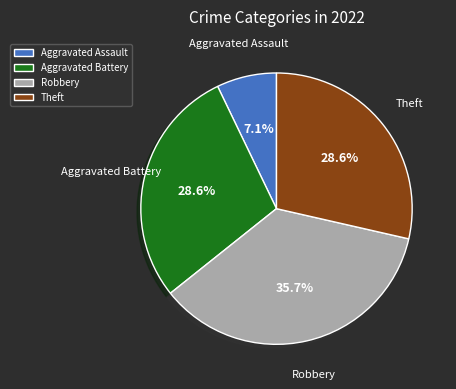

What portion of the pie excludes Robbery?

64.3%